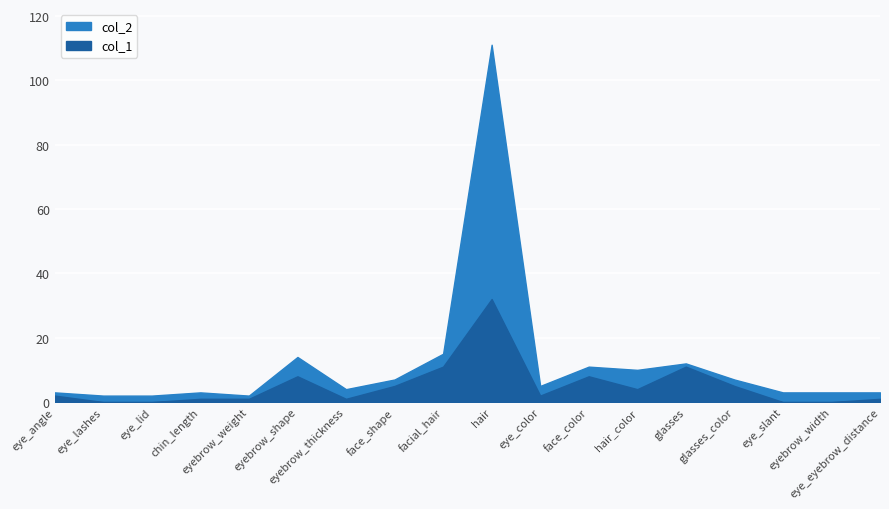

List the series in order of their overall mean, highest first.

col_2, col_1